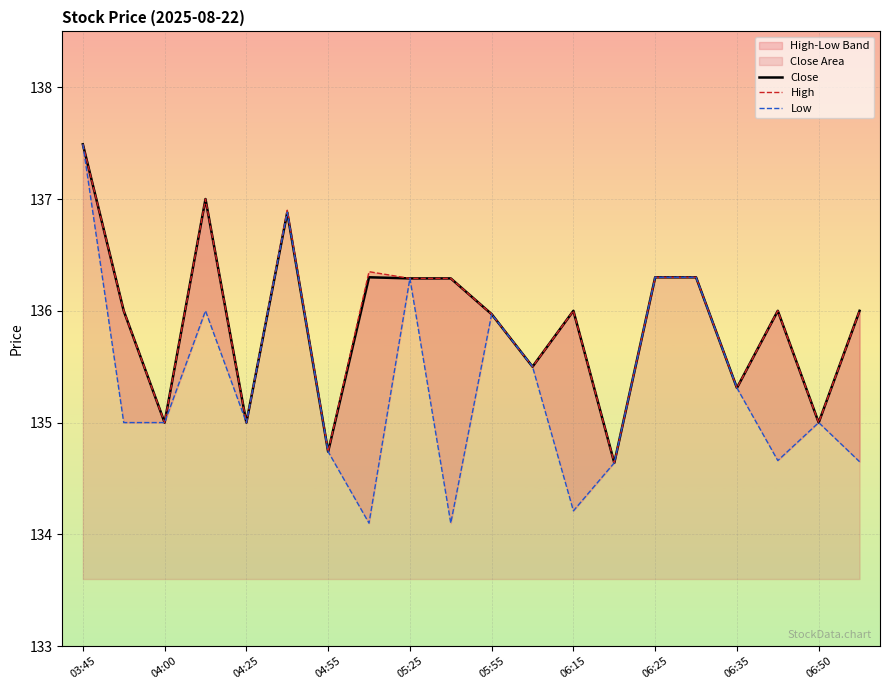

How many lines are shown in the chart?

3